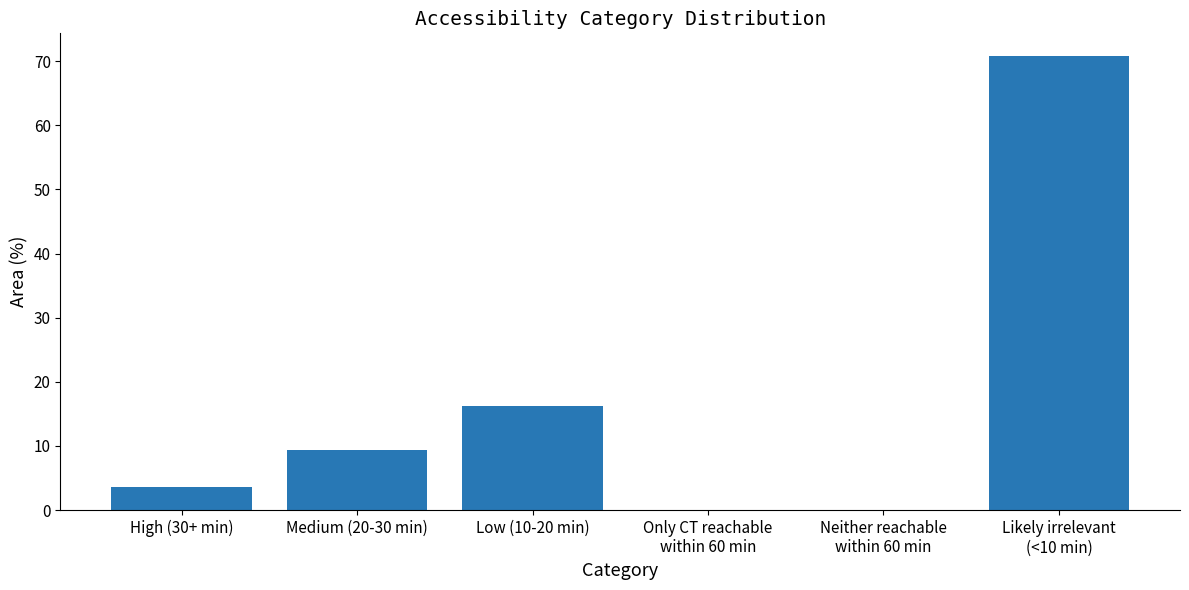

How many values exceed 9?

3